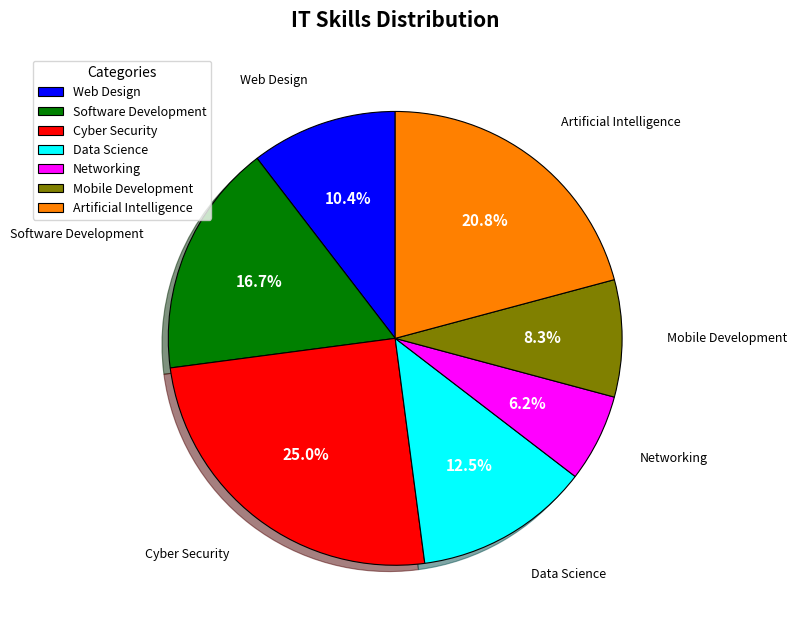

How many slices are in this pie chart?

7